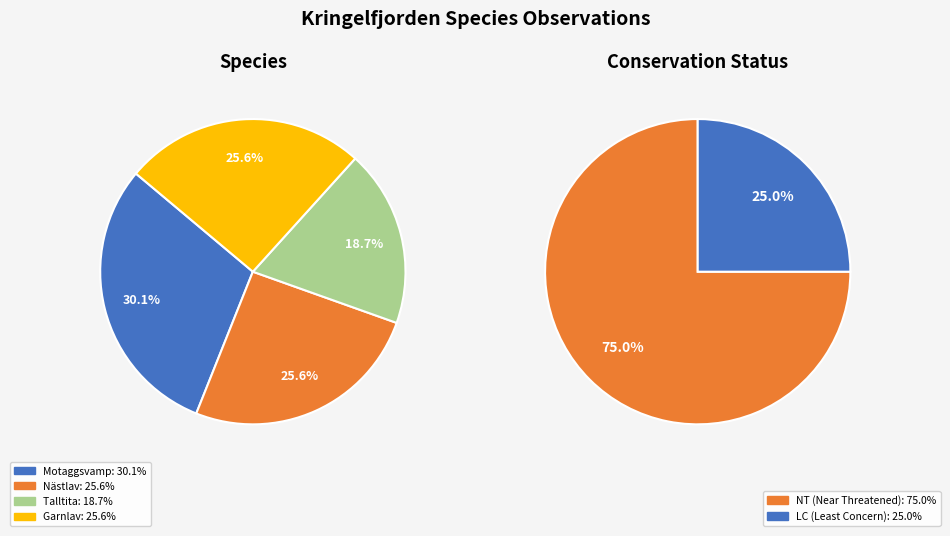

What percentage is the Motaggsvamp slice, to the nearest percent?

30%